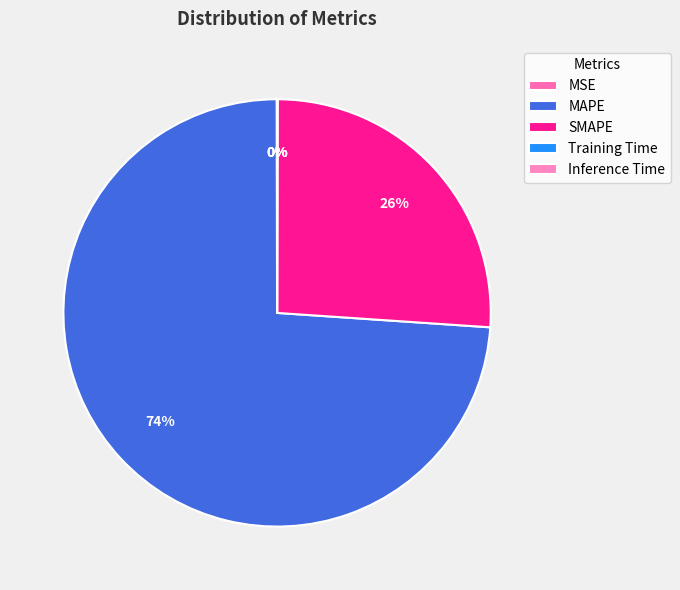

Rank the categories by value from lowest to highest.

Training Time, Inference Time, MSE, SMAPE, MAPE